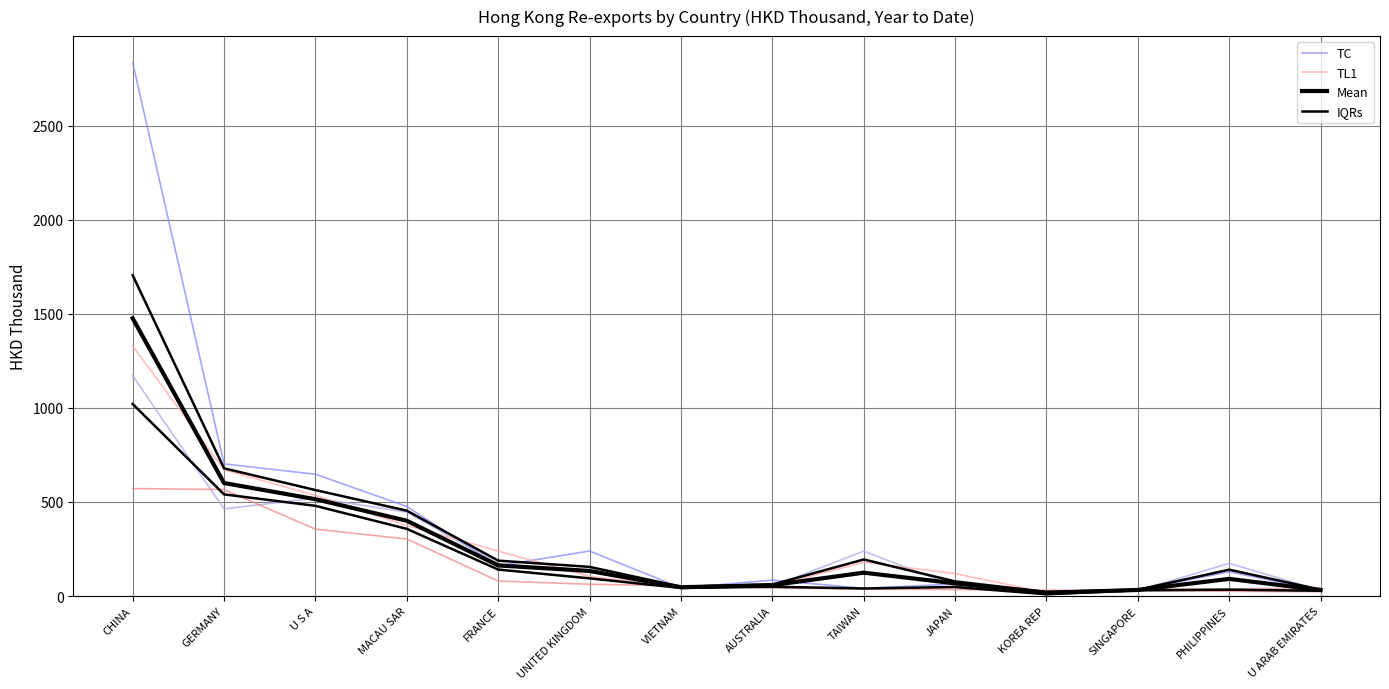

How many categories are shown in the chart?

14